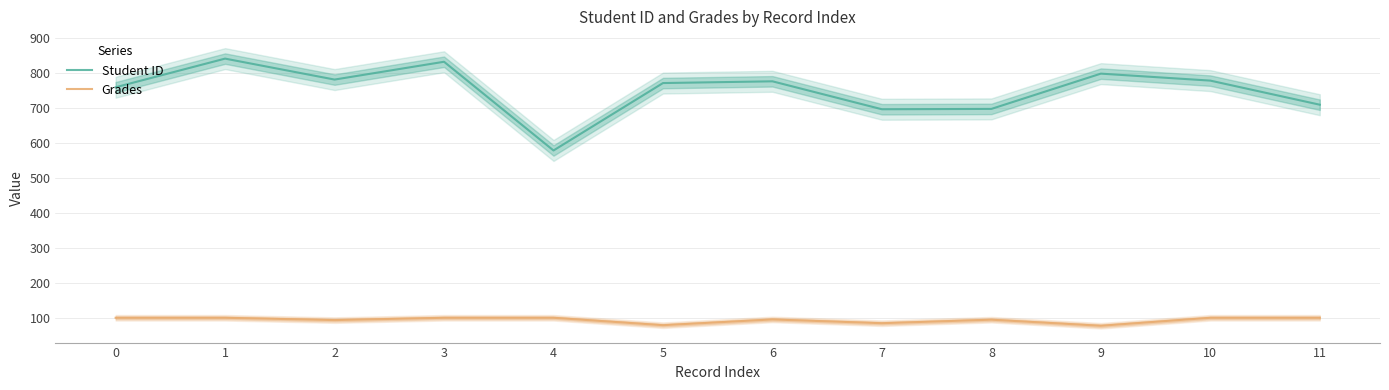

What is the value of the Grades point at the 7th from the left?

95.2